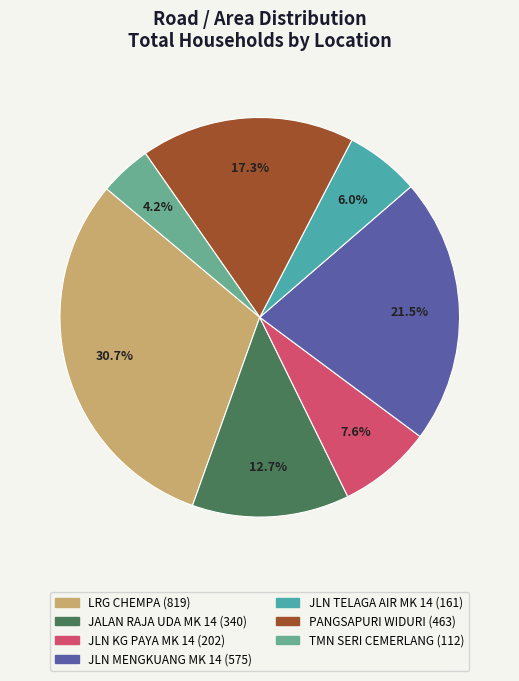

Which slice is the smallest?

TMN SERI CEMERLANG